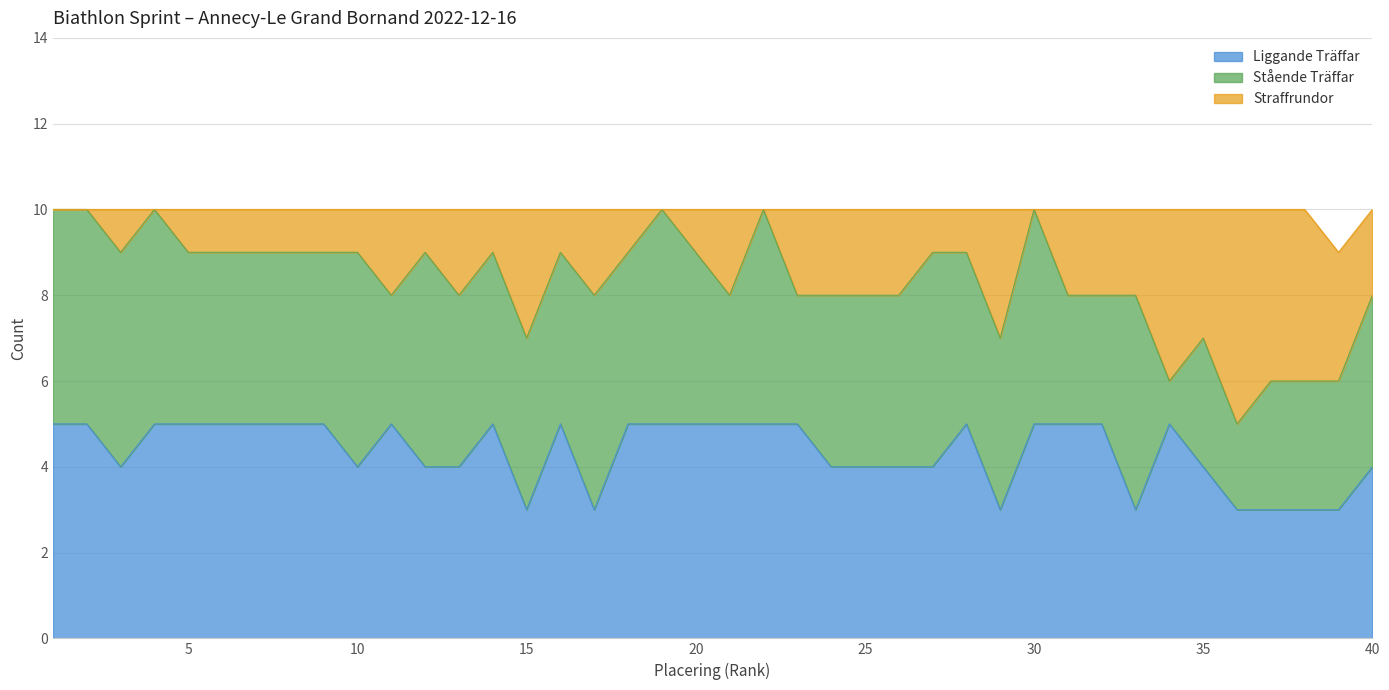

At which label does Straffrundor first exceed 9?

1